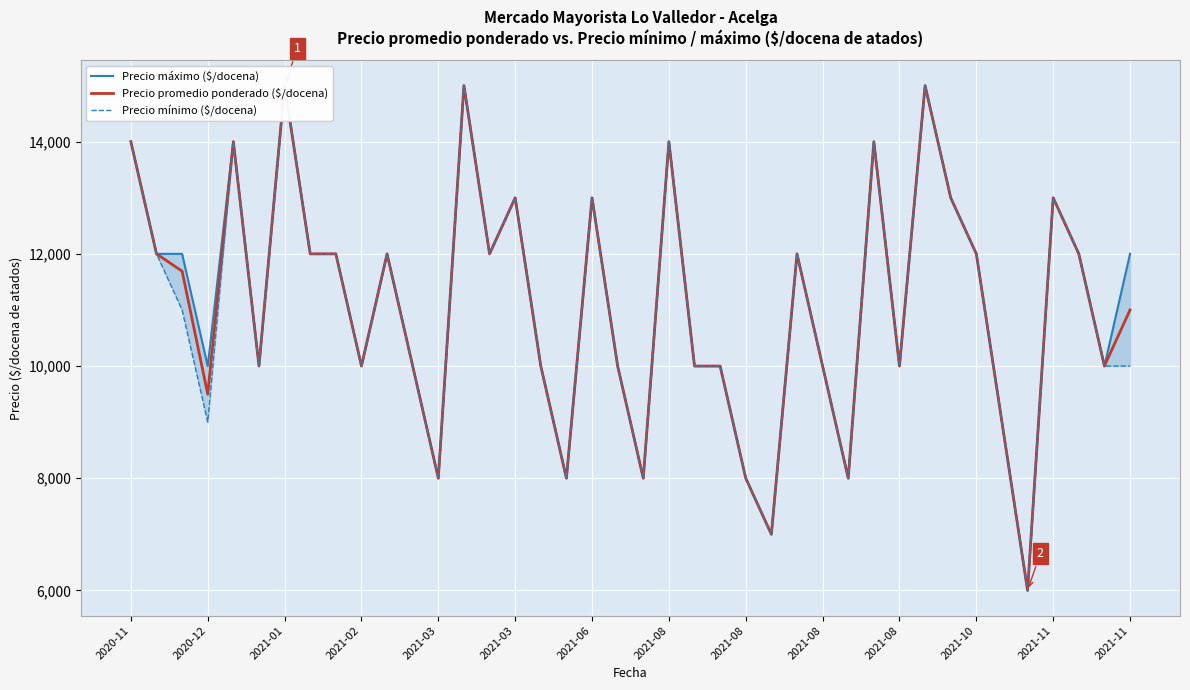

In Precio máximo ($/docena), how many points are higher than both neighbors (excluding endpoints)?

11